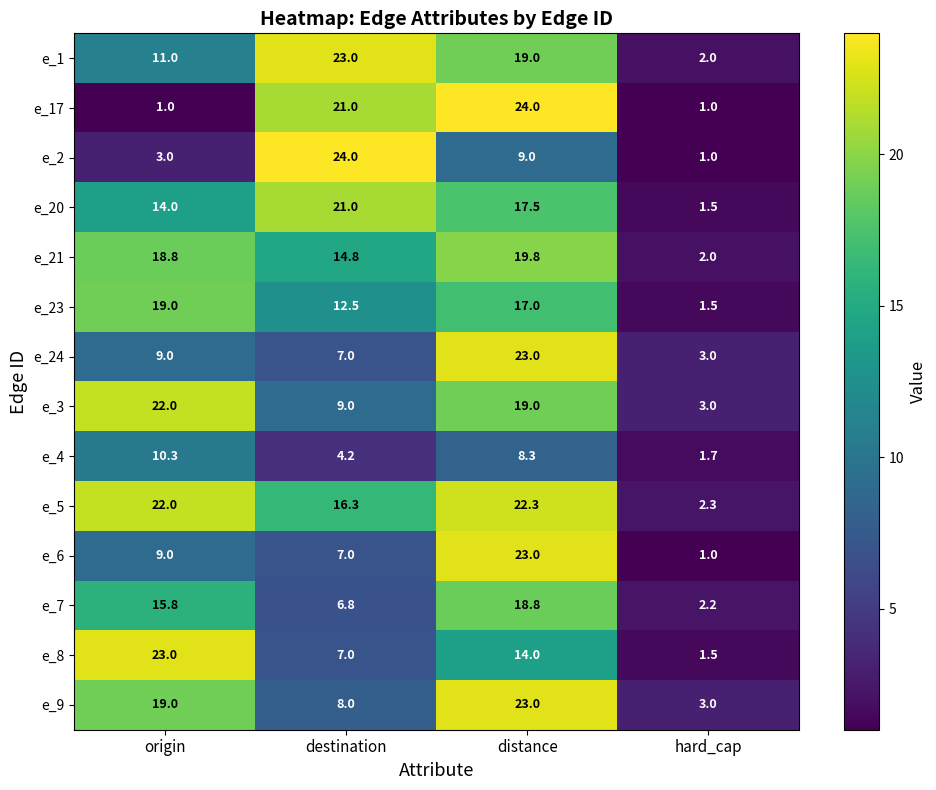

What is the difference between the maximum and minimum values in the e_20 series?

19.5